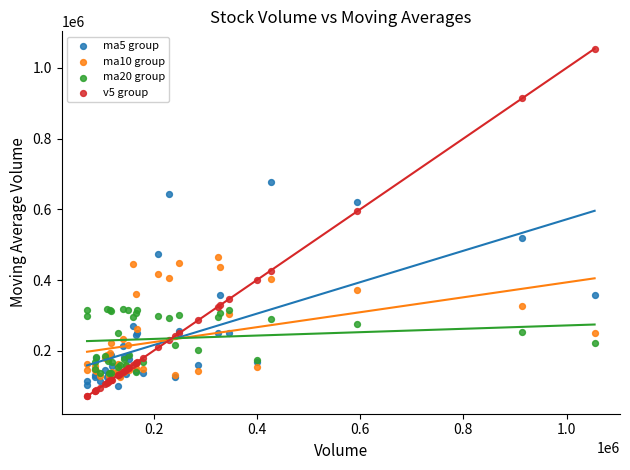

Which series has the widest spread of Y values?

v5 group